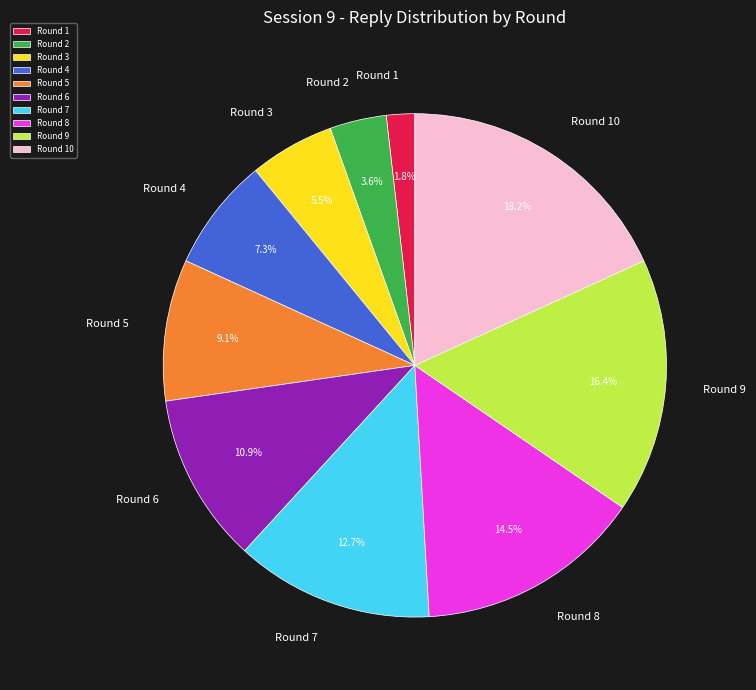

Does any single category account for the majority?

No